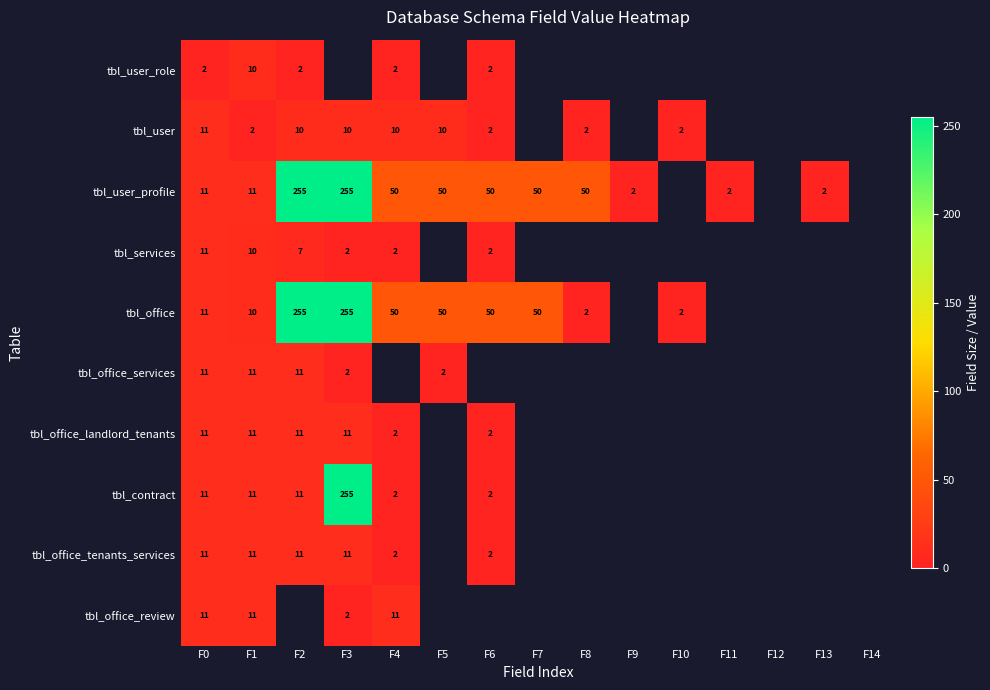

What is the difference between the tbl_user values at F4 and F1?

8